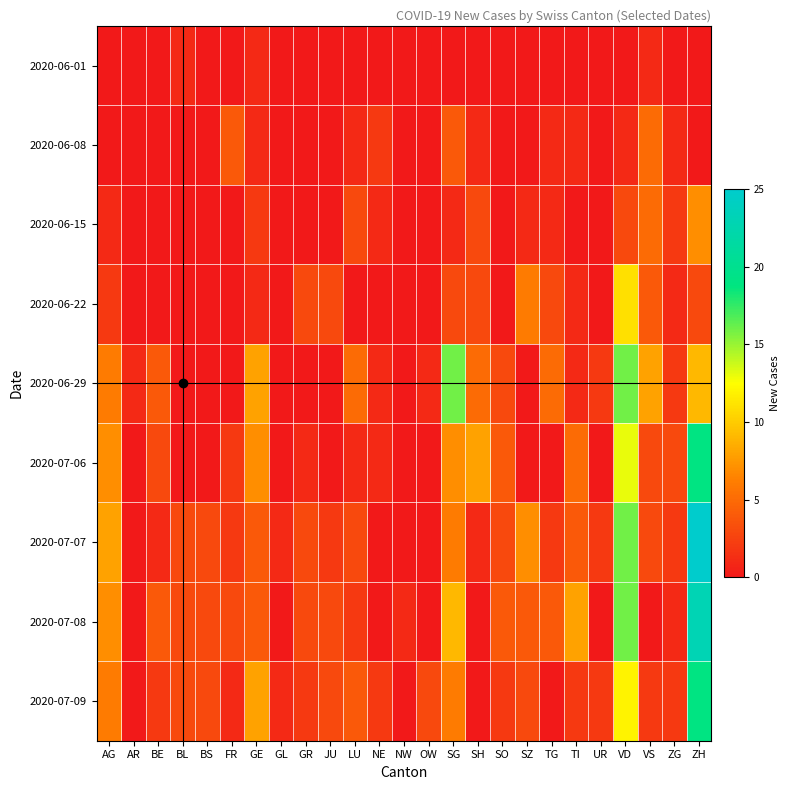

Reading right to left, what are all the values shown in this chart?

2020-06-01: ZH=0	ZG=0	VS=1	VD=0	UR=0	TI=0	TG=0	SZ=0	SO=0	SH=0	SG=0	OW=0	NW=0	NE=0	LU=0	JU=0	GR=0	GL=0	GE=1	FR=0	BS=0	BL=1	BE=0	AR=0	AG=0
2020-06-08: ZH=0	ZG=1	VS=5	VD=1	UR=0	TI=1	TG=1	SZ=0	SO=0	SH=1	SG=4	OW=0	NW=0	NE=2	LU=1	JU=0	GR=0	GL=0	GE=1	FR=4	BS=0	BL=0	BE=0	AR=0	AG=0
2020-06-15: ZH=7	ZG=2	VS=5	VD=3	UR=0	TI=0	TG=1	SZ=1	SO=0	SH=3	SG=1	OW=0	NW=0	NE=1	LU=3	JU=0	GR=0	GL=0	GE=2	FR=0	BS=0	BL=0	BE=0	AR=0	AG=1
2020-06-22: ZH=3	ZG=1	VS=4	VD=11	UR=0	TI=1	TG=3	SZ=6	SO=0	SH=3	SG=3	OW=0	NW=0	NE=0	LU=0	JU=3	GR=3	GL=0	GE=1	FR=0	BS=0	BL=0	BE=0	AR=0	AG=2
2020-06-29: ZH=9	ZG=2	VS=8	VD=16	UR=2	TI=1	TG=5	SZ=0	SO=3	SH=5	SG=16	OW=1	NW=0	NE=1	LU=5	JU=0	GR=0	GL=0	GE=8	FR=0	BS=0	BL=0	BE=4	AR=1	AG=6
2020-07-06: ZH=19	ZG=3	VS=3	VD=13	UR=0	TI=5	TG=0	SZ=0	SO=4	SH=8	SG=7	OW=0	NW=0	NE=1	LU=1	JU=0	GR=1	GL=0	GE=7	FR=2	BS=0	BL=0	BE=3	AR=0	AG=7
2020-07-07: ZH=25	ZG=2	VS=3	VD=16	UR=2	TI=4	TG=2	SZ=7	SO=3	SH=1	SG=6	OW=0	NW=0	NE=0	LU=3	JU=2	GR=3	GL=1	GE=4	FR=2	BS=3	BL=3	BE=1	AR=0	AG=8
2020-07-08: ZH=23	ZG=1	VS=0	VD=16	UR=0	TI=8	TG=4	SZ=4	SO=4	SH=0	SG=9	OW=0	NW=1	NE=0	LU=2	JU=3	GR=3	GL=0	GE=4	FR=3	BS=3	BL=3	BE=4	AR=0	AG=7
2020-07-09: ZH=19	ZG=2	VS=2	VD=12	UR=2	TI=2	TG=0	SZ=3	SO=2	SH=0	SG=6	OW=3	NW=0	NE=2	LU=4	JU=3	GR=2	GL=1	GE=8	FR=1	BS=3	BL=3	BE=2	AR=0	AG=6